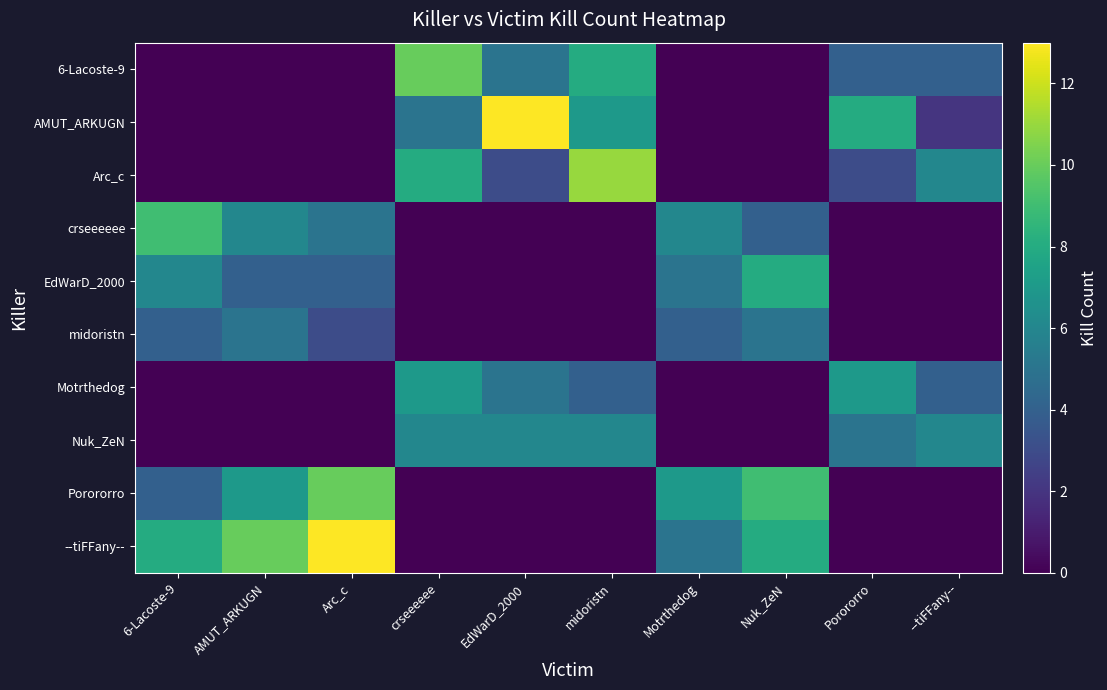

Which has a higher value, Nuk_ZeN or crseeeeee?

crseeeeee